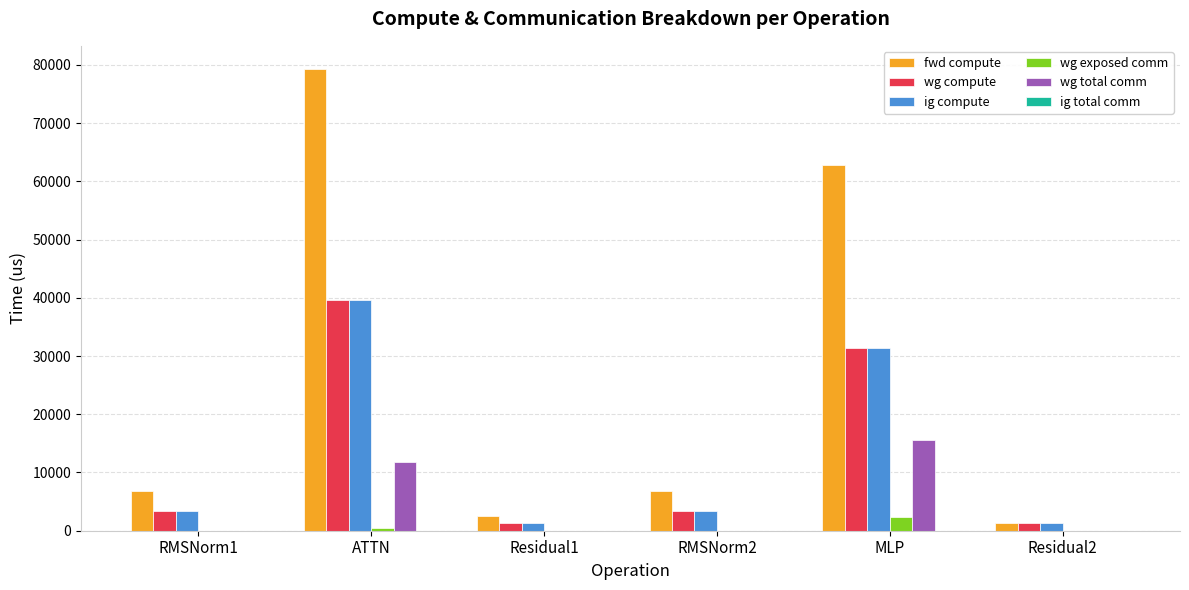

At which category is the sum across all series the highest?

ATTN